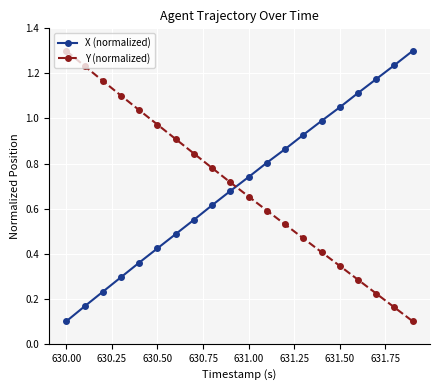

Does the chart display data point markers on the line(s)?

Yes